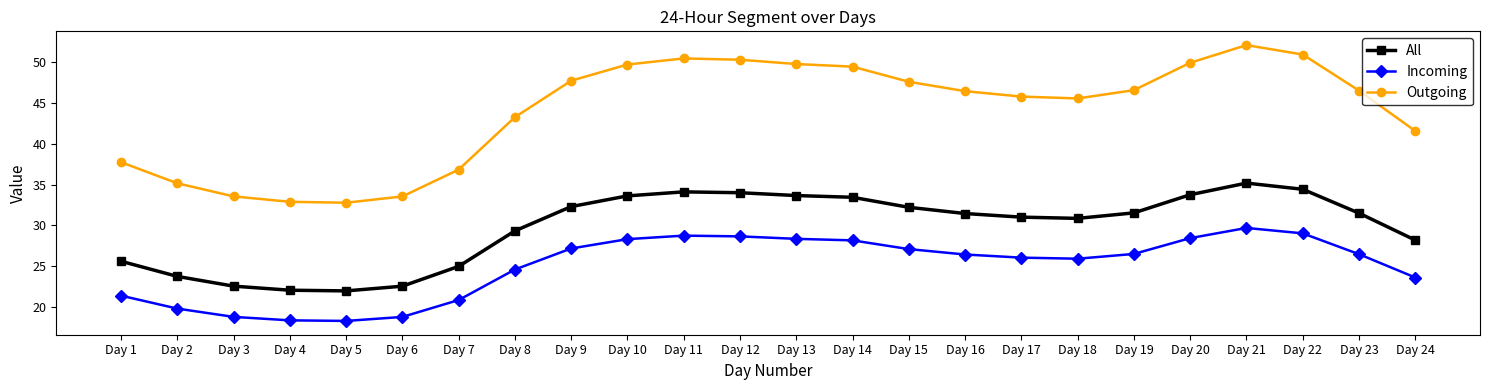

How many interior local peaks does the Outgoing series have?

2